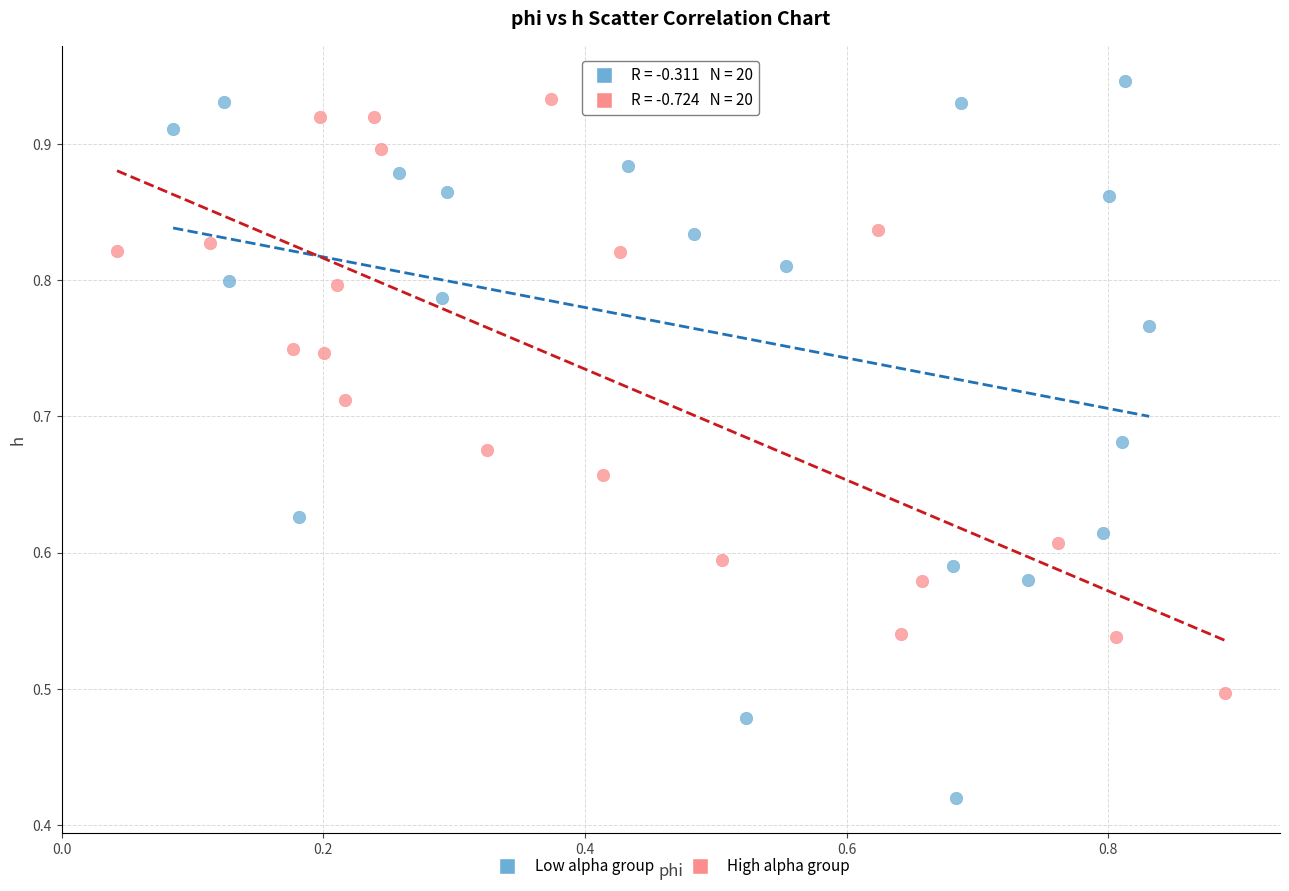

Which series reaches the minimum Y coordinate?

Low alpha group